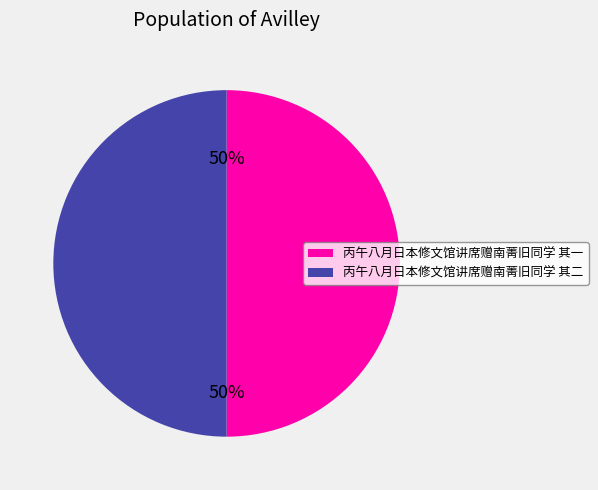

Is it true that 丙午八月日本修文馆讲席赠南菁旧同学 其一 is 50% of the pie?

True